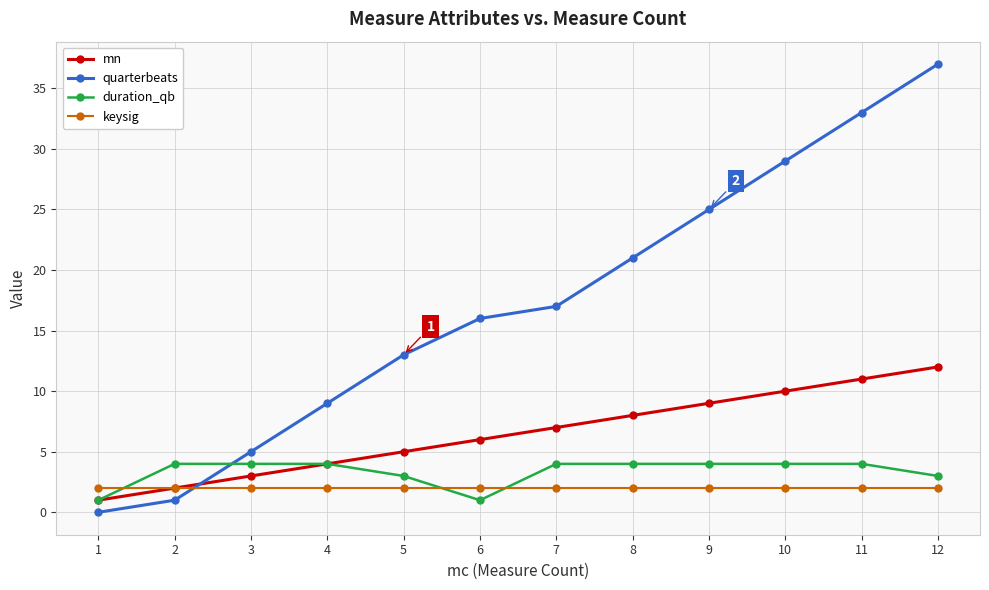

Rank the series by their maximum value, from lowest to highest.

keysig, duration_qb, mn, quarterbeats